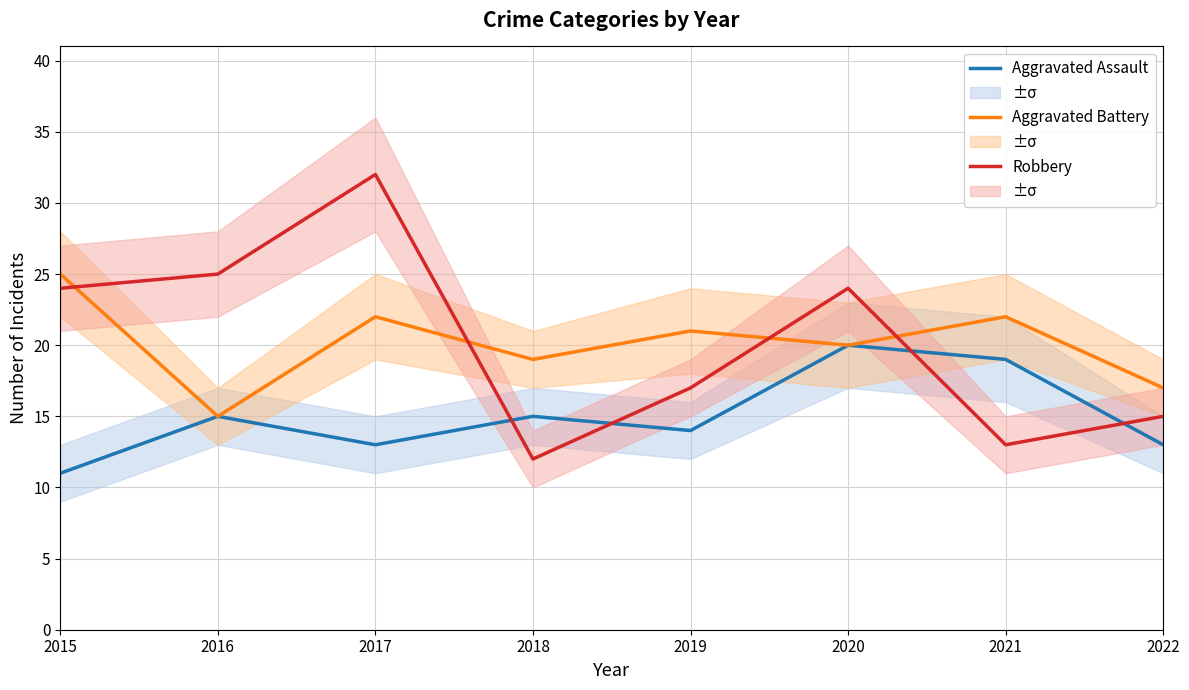

Which category has the highest value in the Aggravated Battery series?

2015